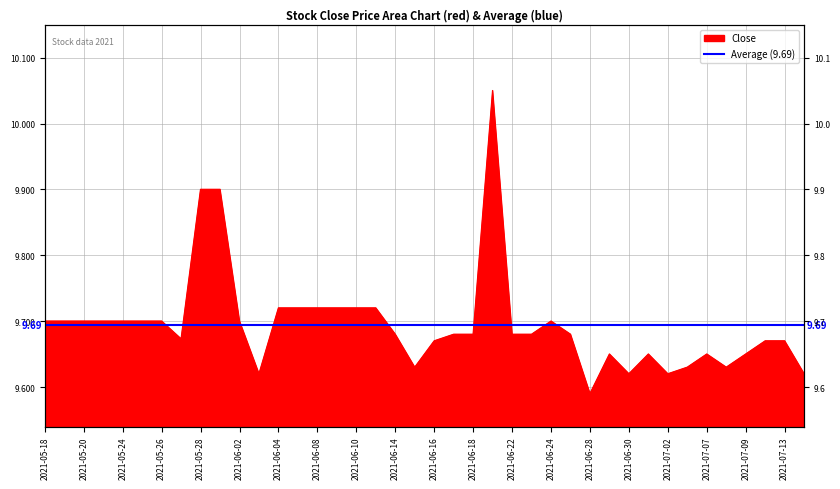

At which label is the value closest to 9?

2021-06-28